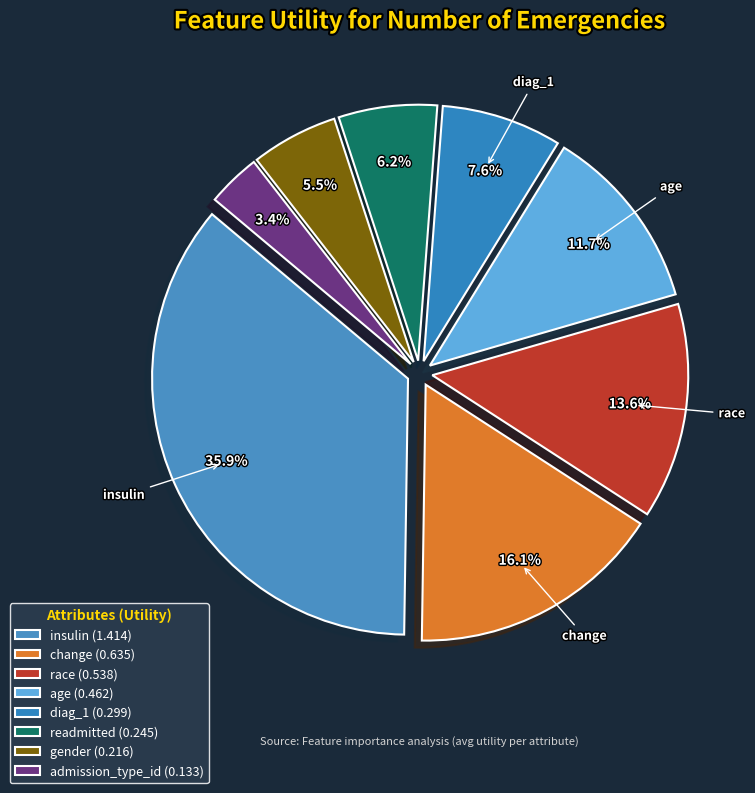

Does any single category account for the majority?

No